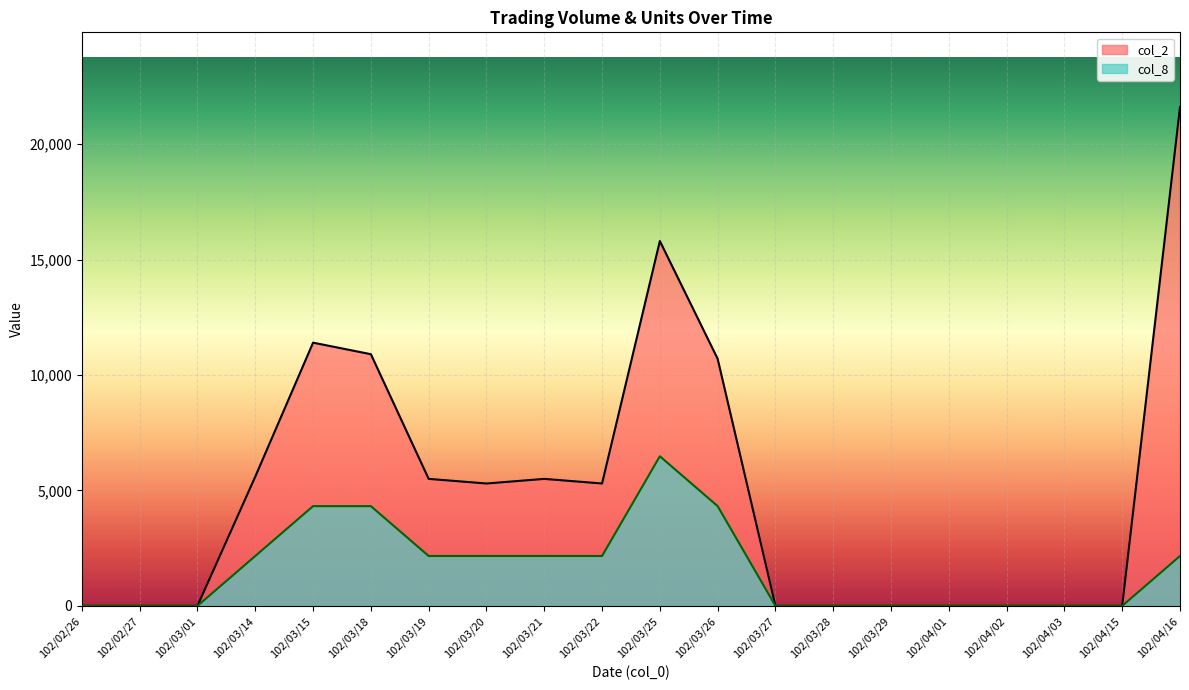

Between 102/03/14 and 102/03/28, which is larger?

102/03/14